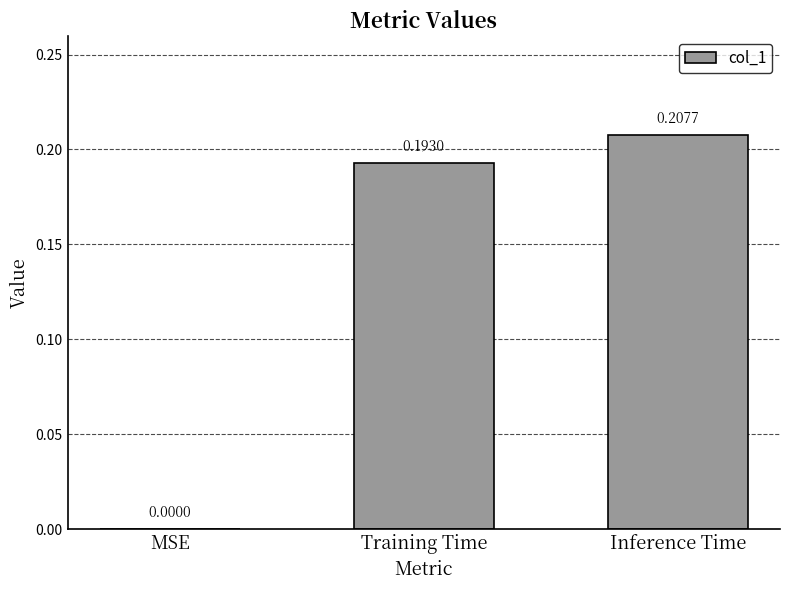

Is it true that the value at Inference Time is 0.3?

False